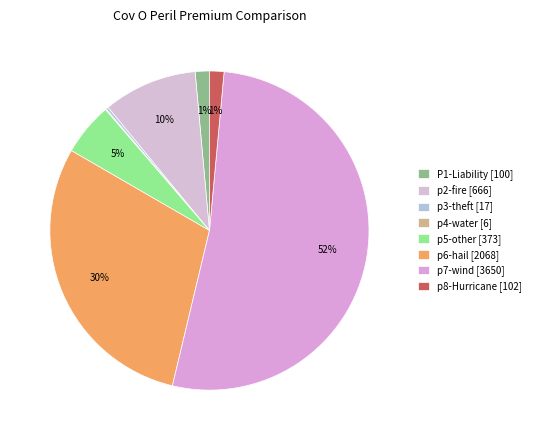

Approximately how many times larger is the value at p2-fire compared to p4-water?

106.4